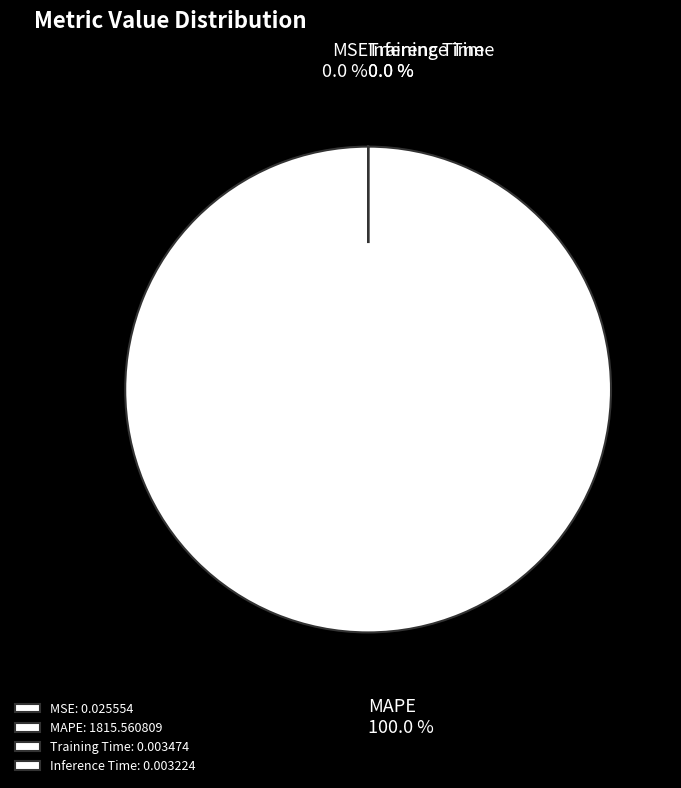

Is MAPE the majority of the pie?

Yes